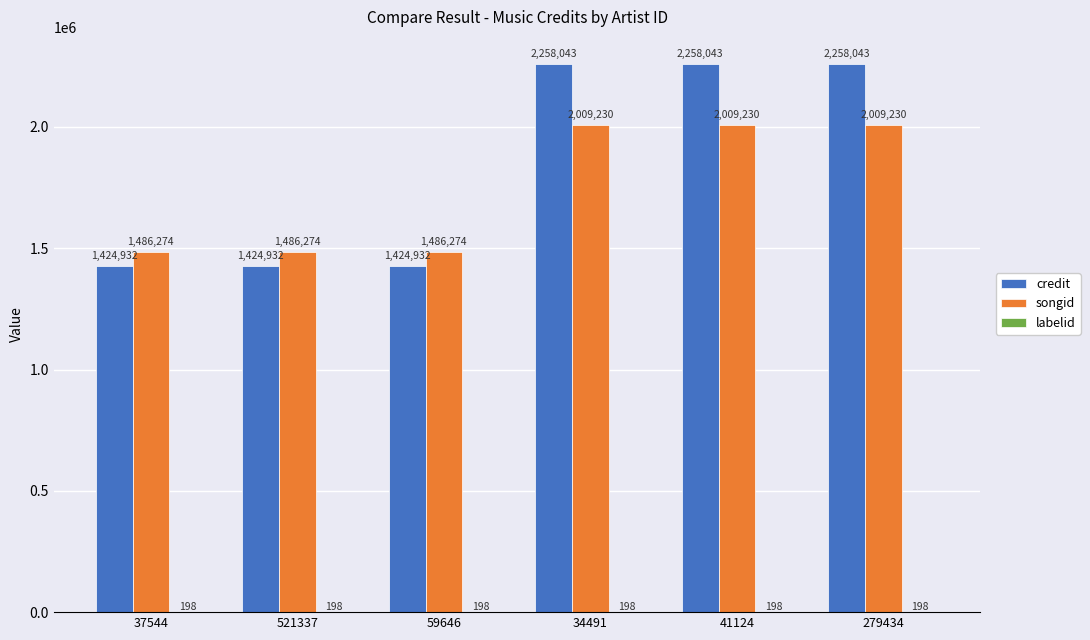

Between 521337 and 279434, which series saw the biggest shift?

credit